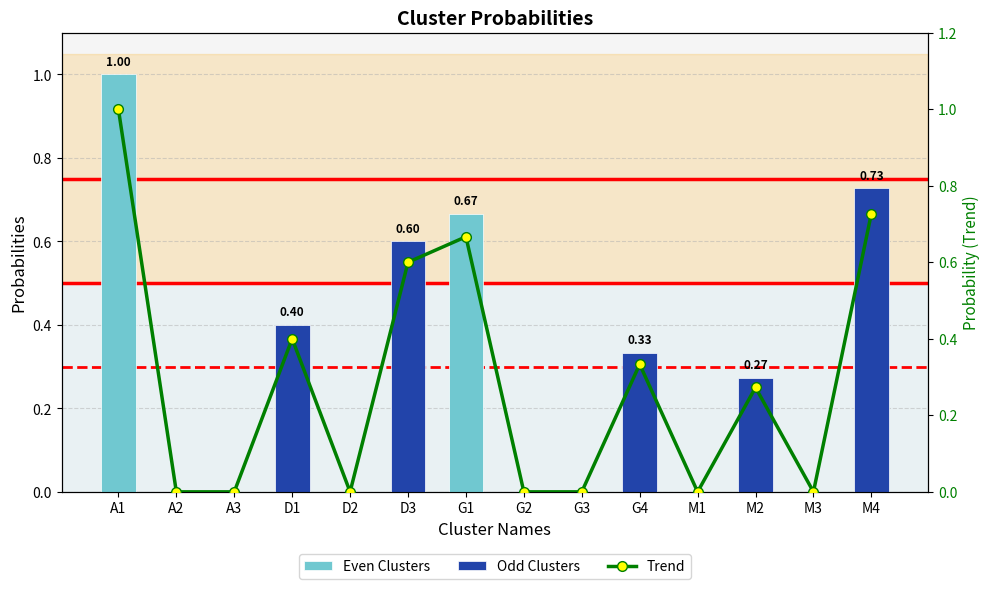

Is it true that the value at M2 is 0.3?

True